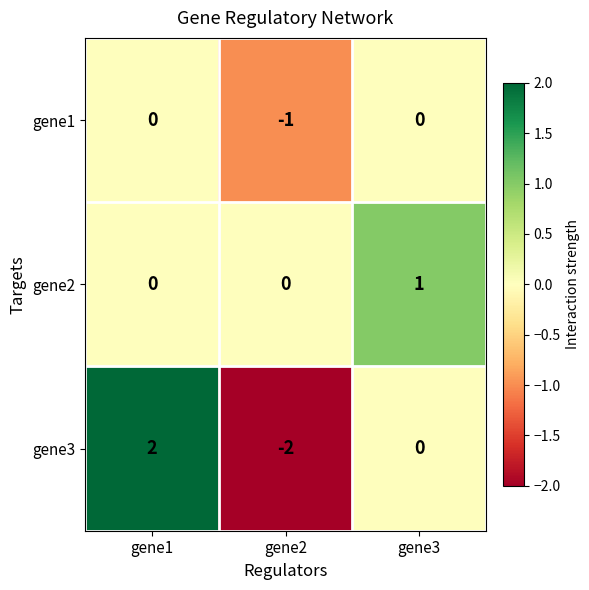

At which category is the sum across all series the highest?

gene1